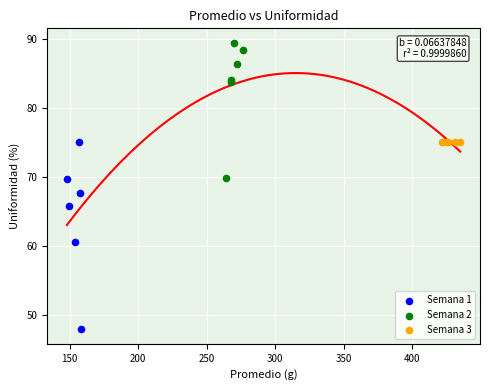

Which series reaches the maximum Y coordinate?

Semana 2